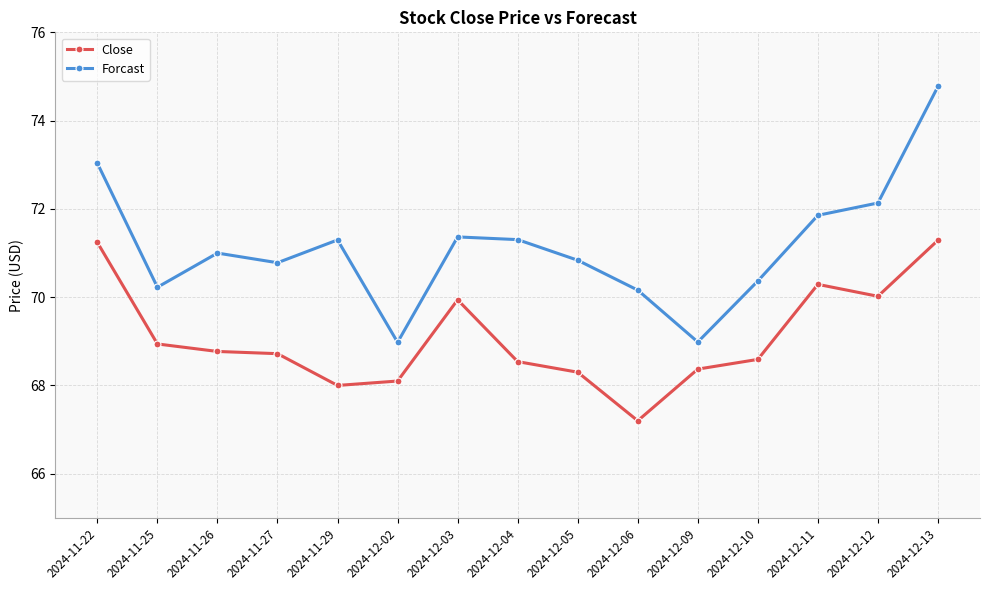

Where is the first local maximum for Forcast?

2024-11-26